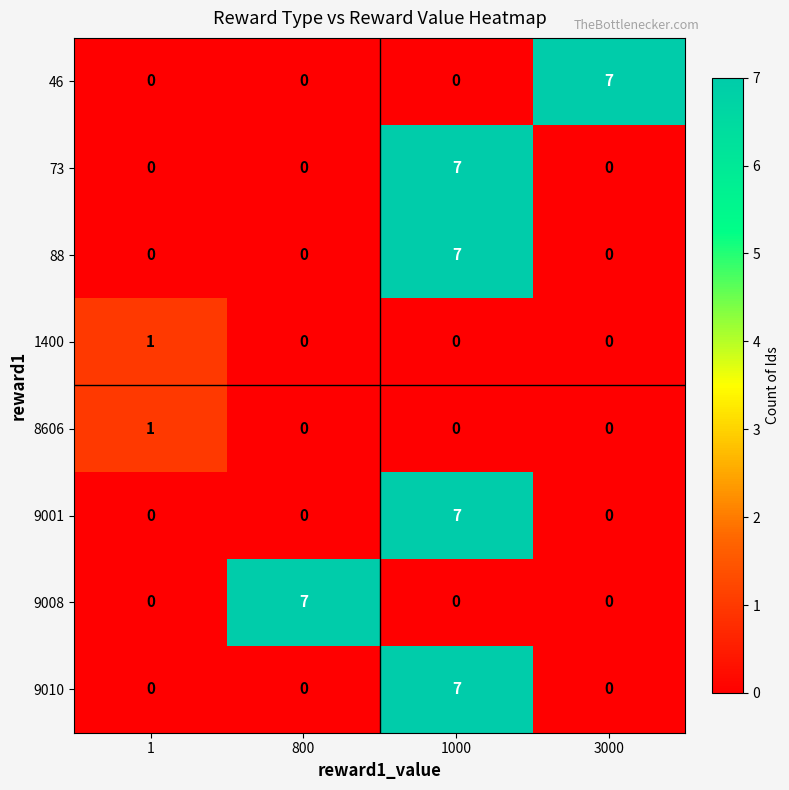

At which label does 9008 reach its peak?

800